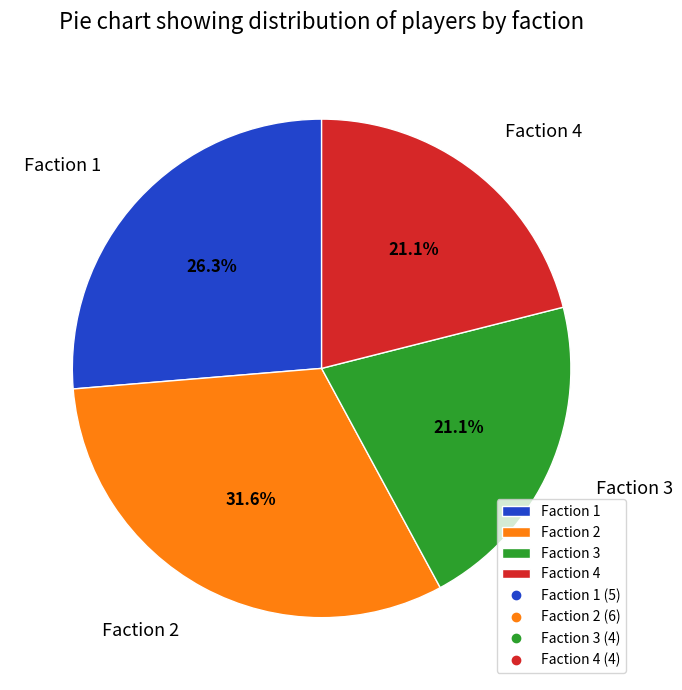

Does Faction 3 account for over 50% of the chart?

No